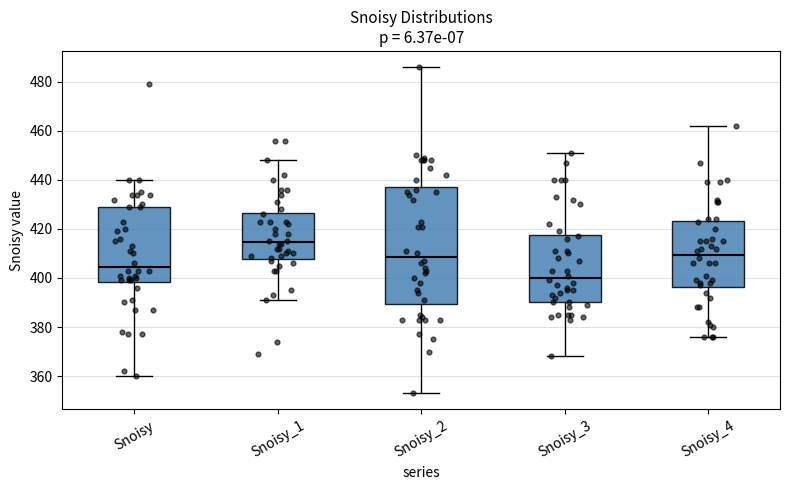

Which box's median line is the highest?

Snoisy_1